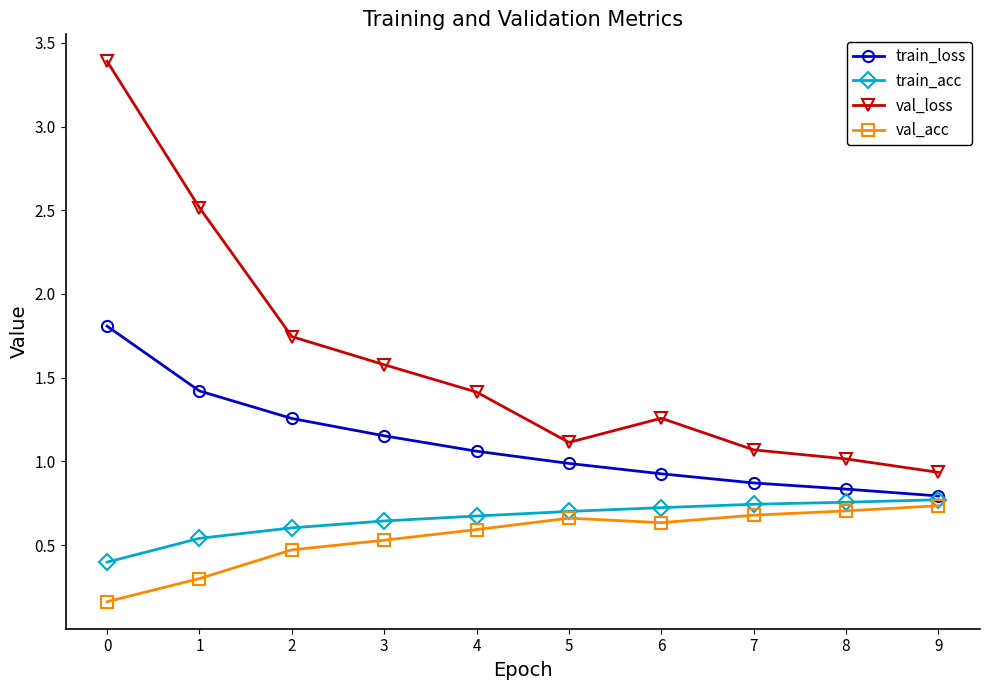

What value does the val_loss series have at 4?

1.4